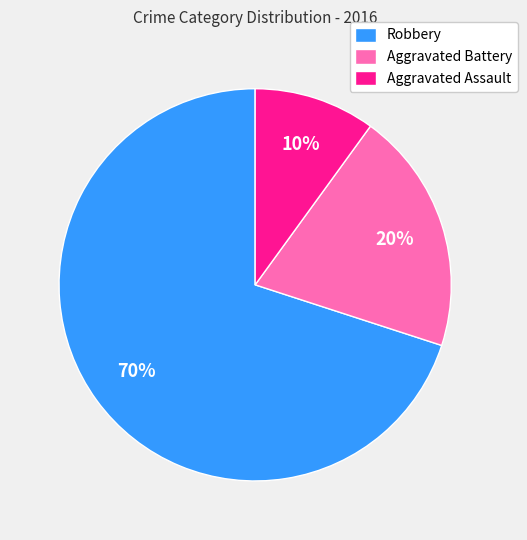

Which category has the biggest portion of the pie?

Robbery